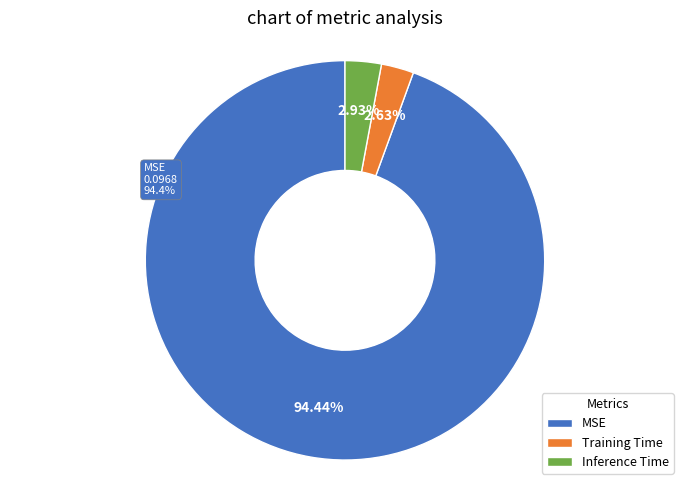

To the nearest percent, what is the difference between the Inference Time and MSE slice percentages?

92%